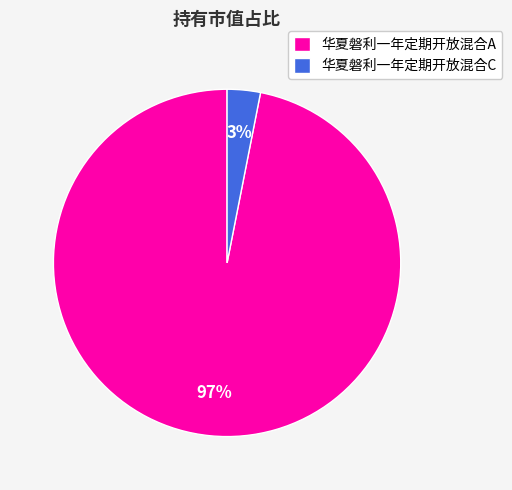

Which category has the smallest portion of the pie?

华夏磐利一年定期开放混合C